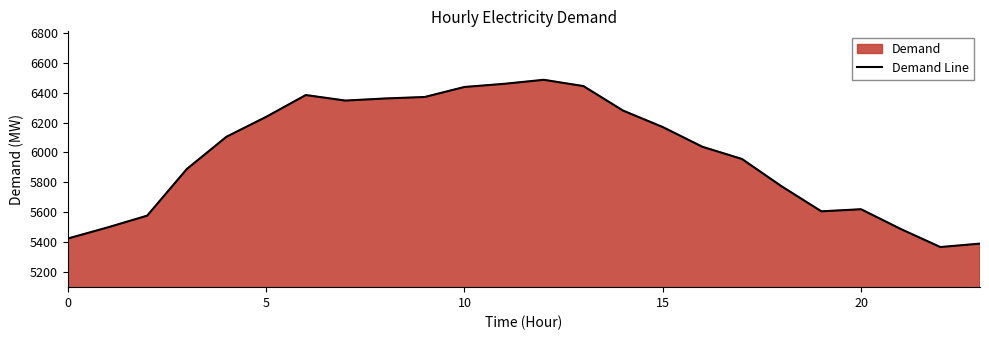

True or false: the data shows 5956 at 17.

True